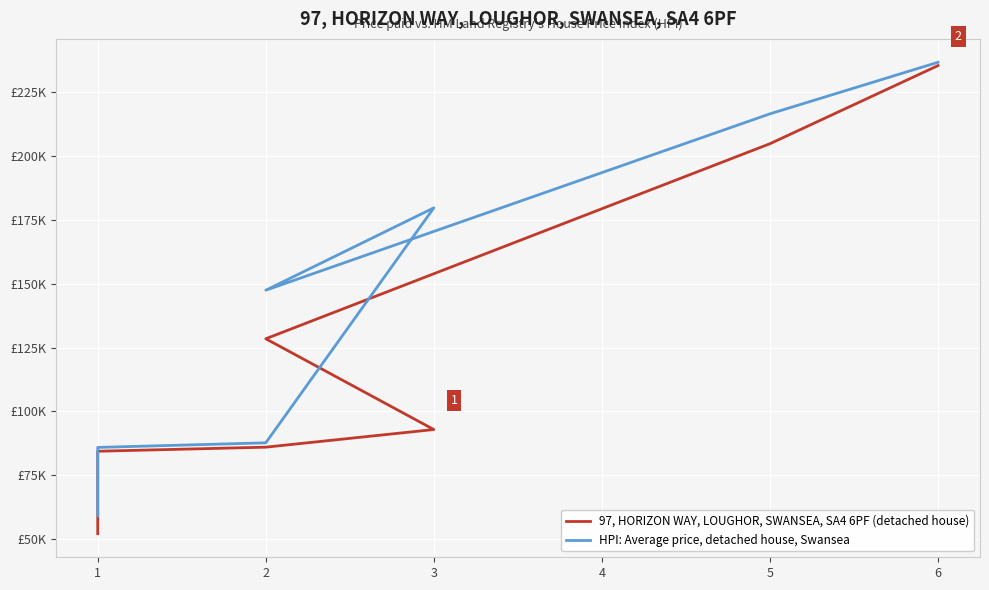

What is the sum of the 97, HORIZON WAY, LOUGHOR, SWANSEA, SA4 6PF (detached house) values at 5 and 6?

440.2